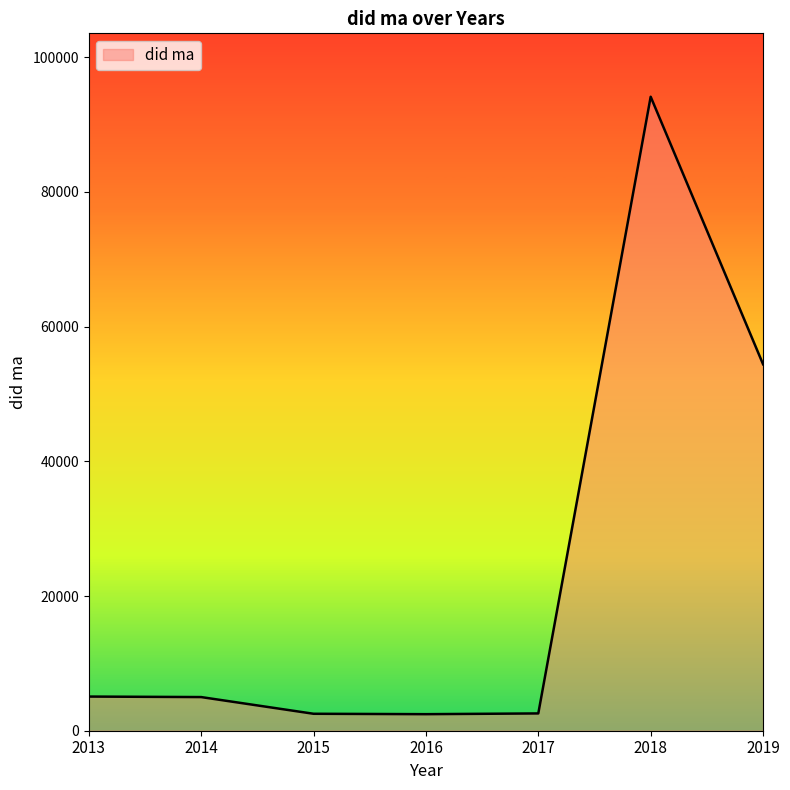

What is the minimum value shown in the chart?

2456